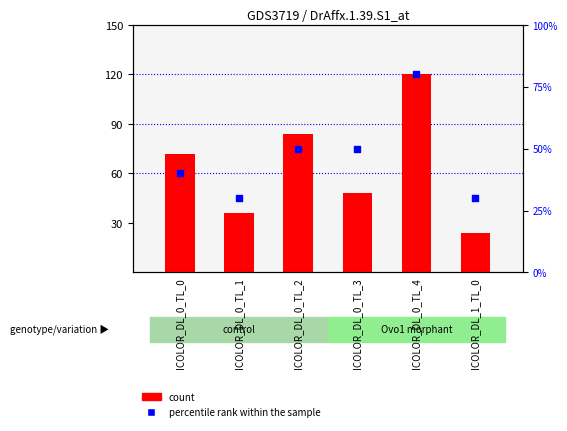

Is the value of count at ICOLOR_DL_0_TL_1 greater than the value of percentile rank within the sample at ICOLOR_DL_0_TL_3?

No